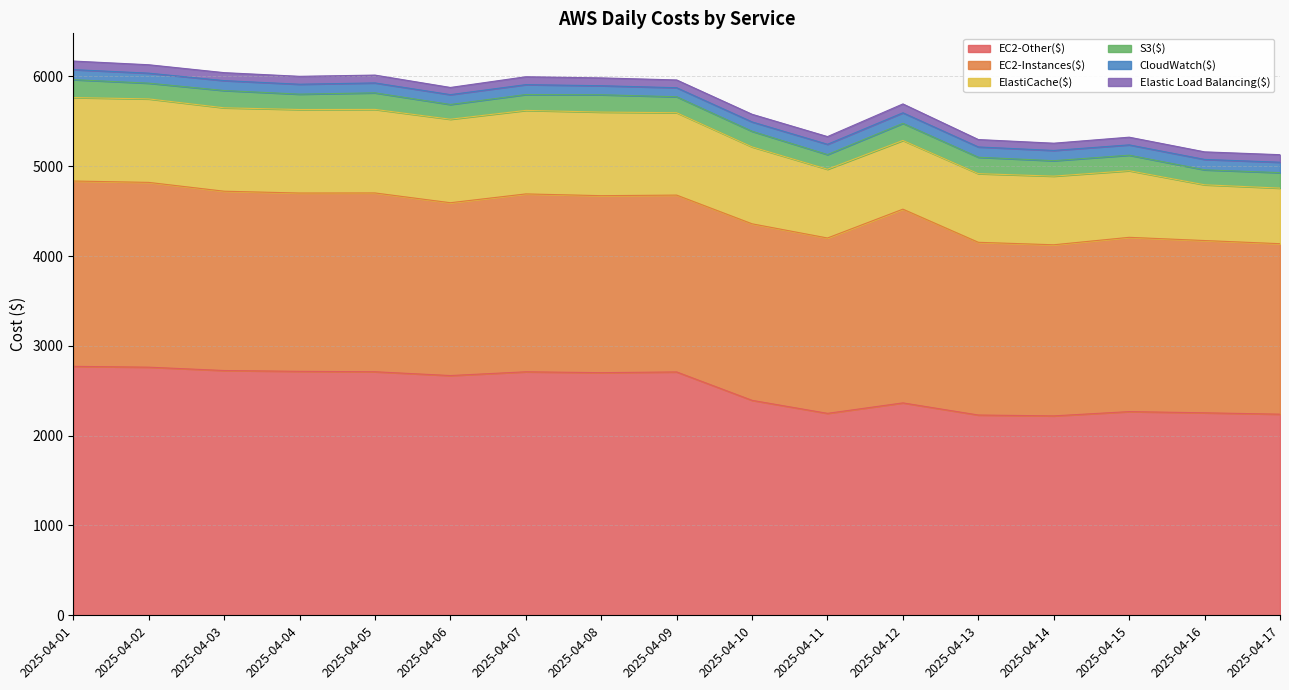

Is the value of ElastiCache($) at 2025-04-01 greater than the value of Elastic Load Balancing($) at 2025-04-08?

Yes